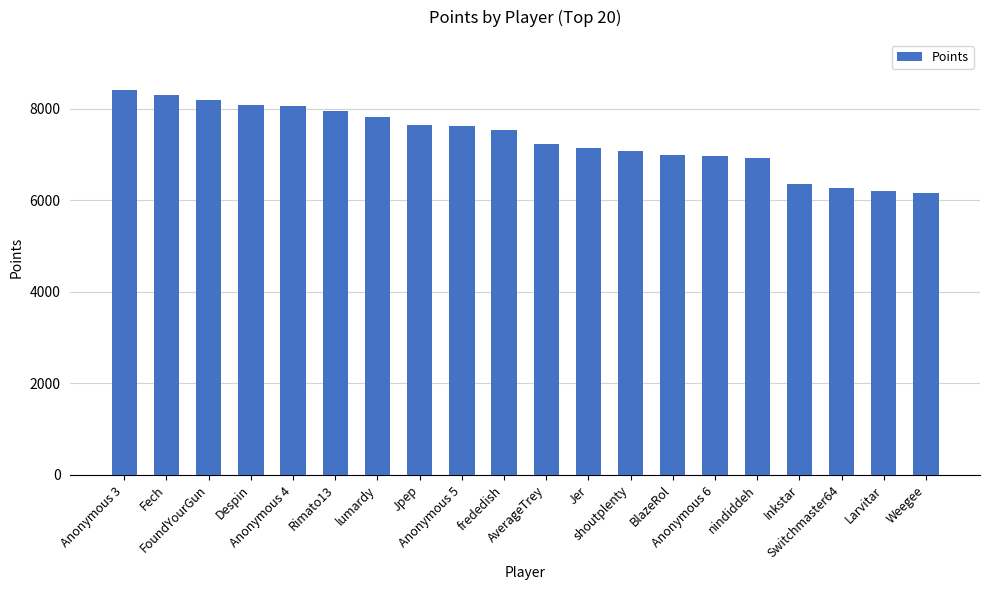

What is the difference between the second highest and minimum values?

2148